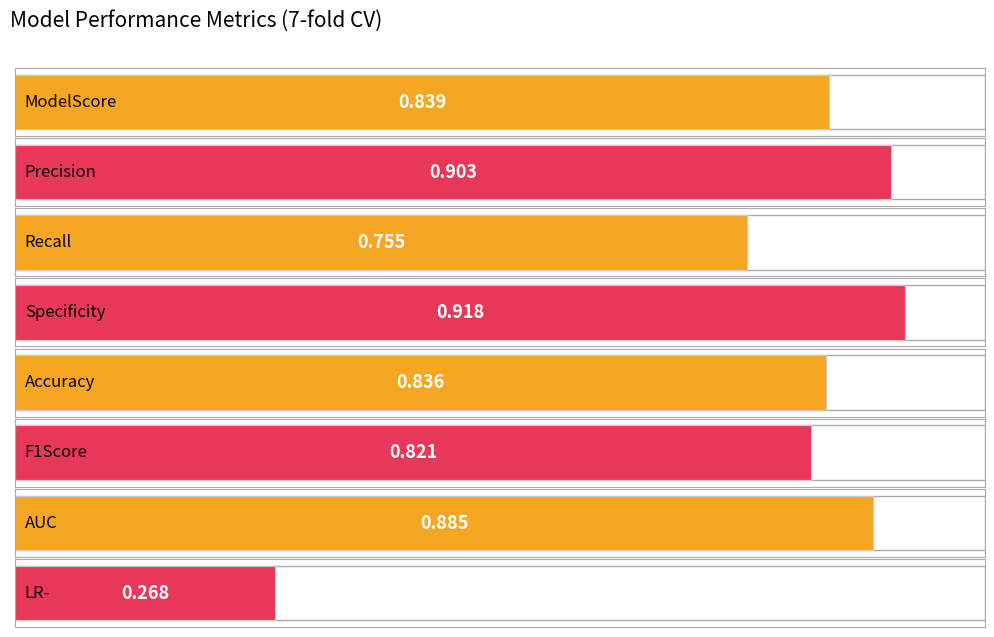

What is the value of the 4th bar from the left?

0.9